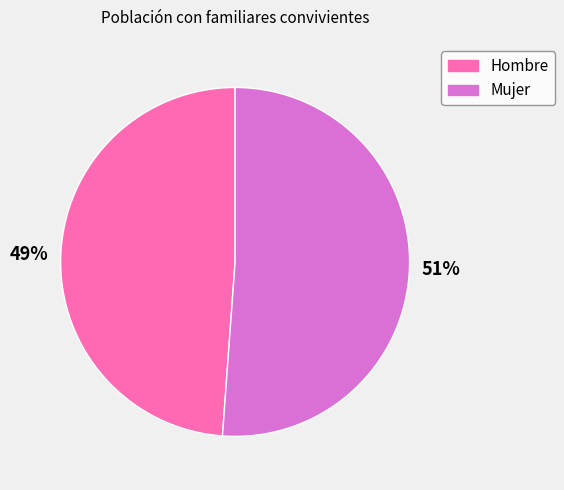

To the nearest percent, what is the difference between the largest and smallest slice percentages?

2%